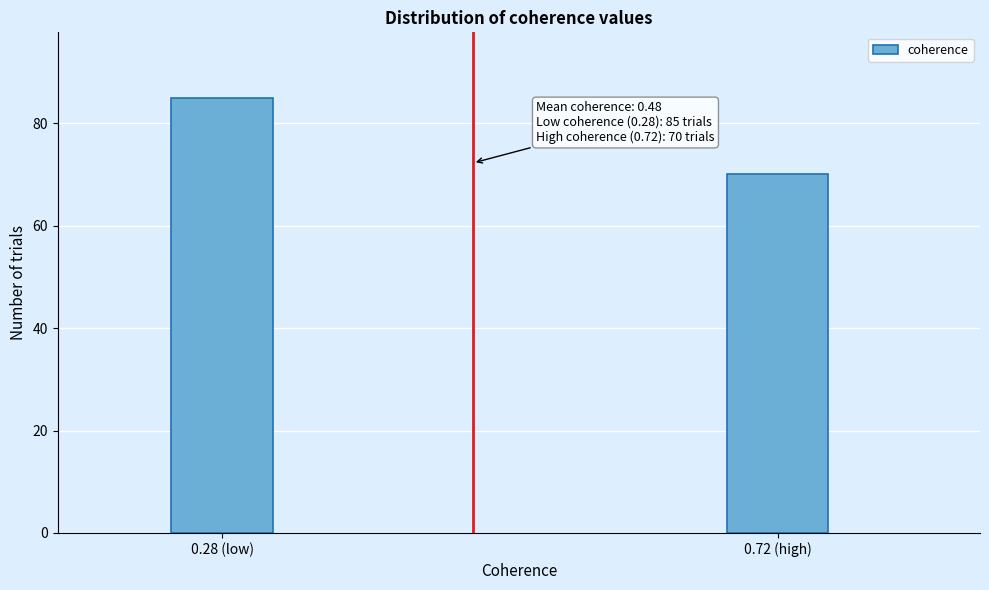

Reading right to left, transcribe all the data shown in this chart.

0.72 (high)=70	0.28 (low)=85